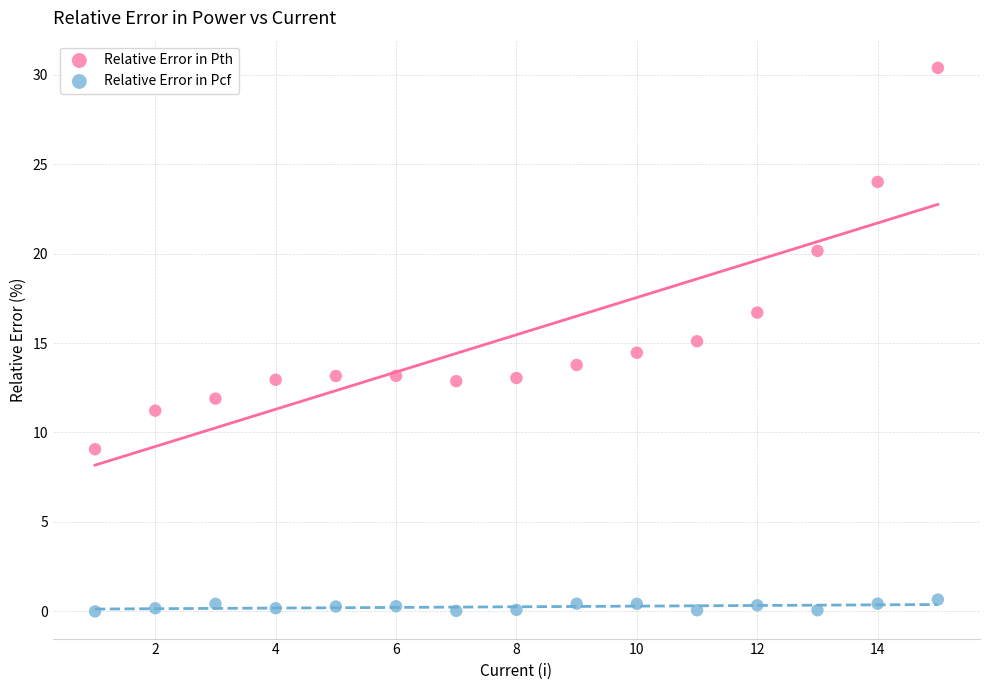

Which series has the largest Y range (max minus min)?

Relative Error in Pth